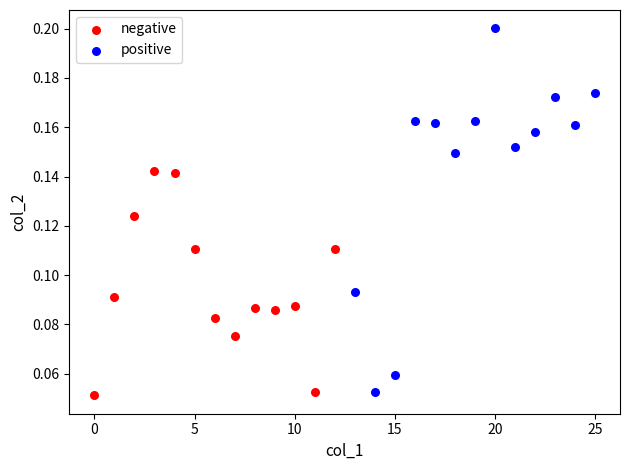

Which series reaches the maximum Y coordinate?

positive